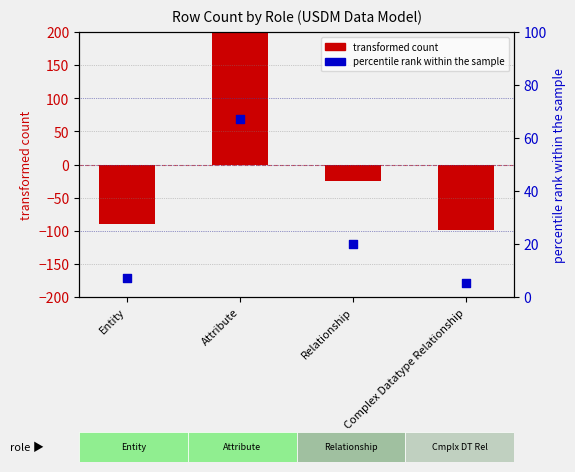

Which series has the largest total across all categories?

percentile rank within the sample